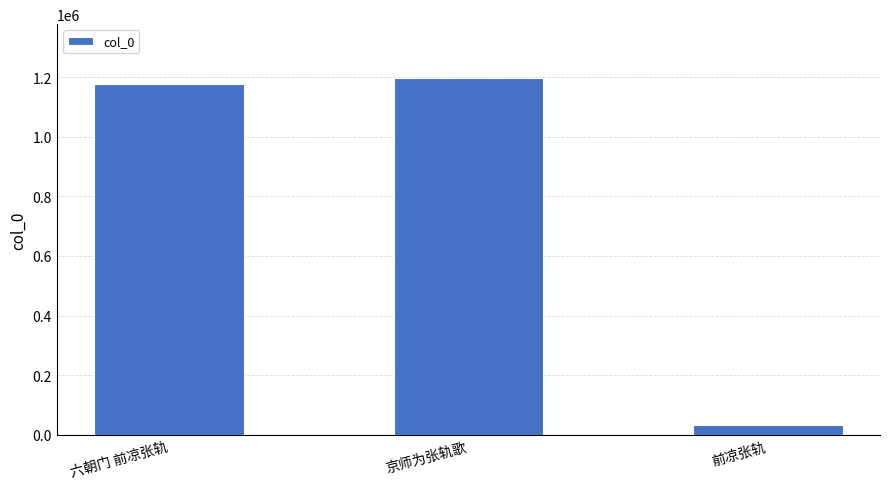

What is the sum of all values?

2410003